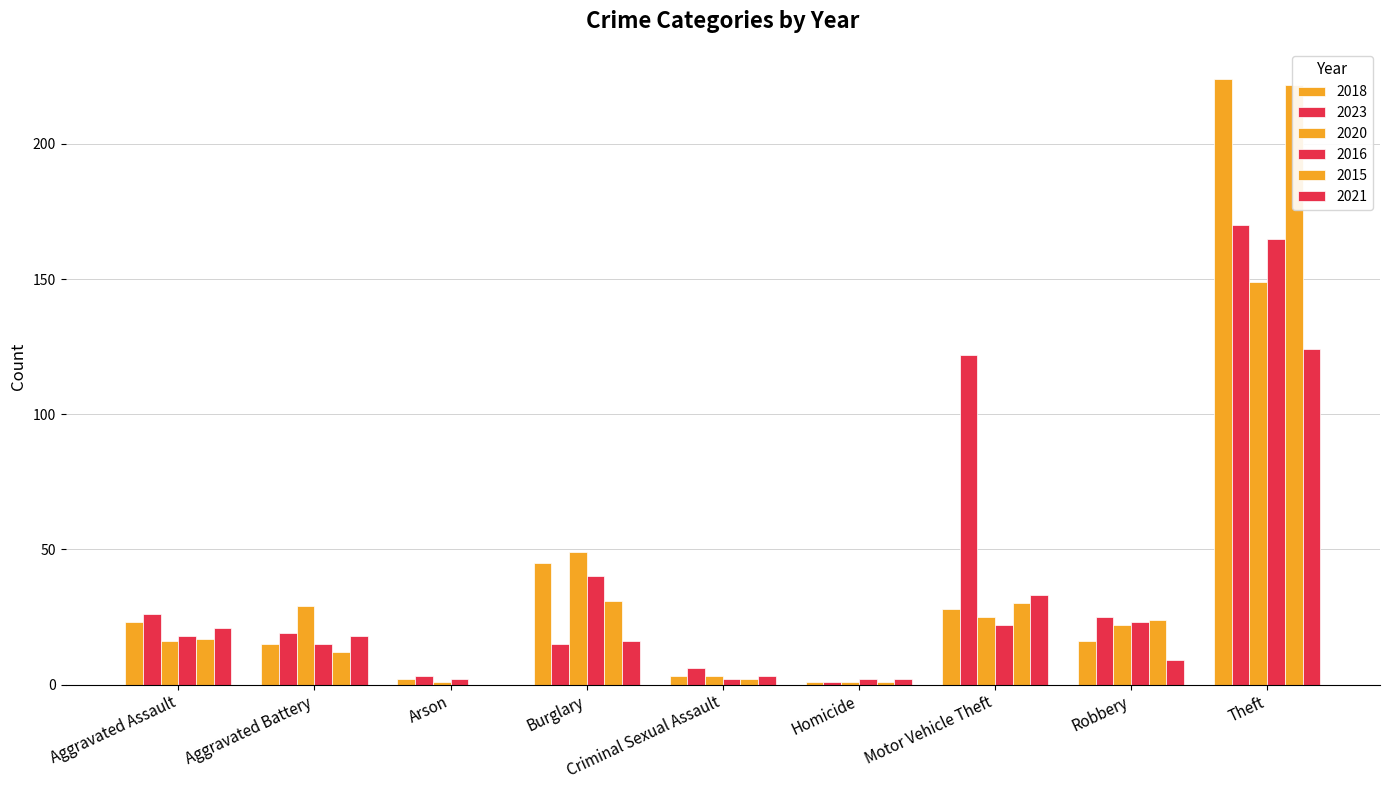

What is the average value of the 2018 series?

40